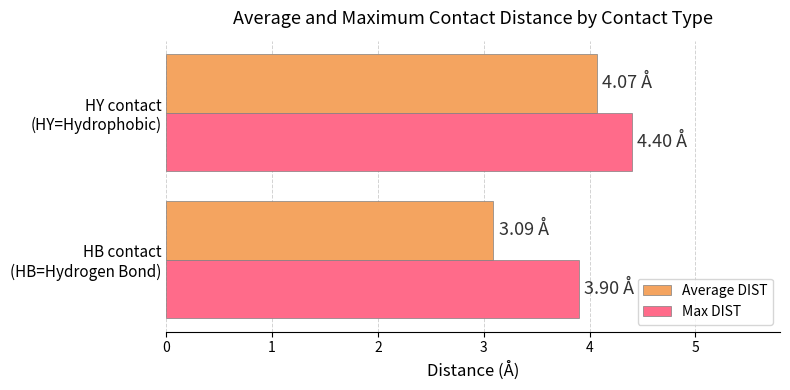

Which series has the largest total across all categories?

Max DIST